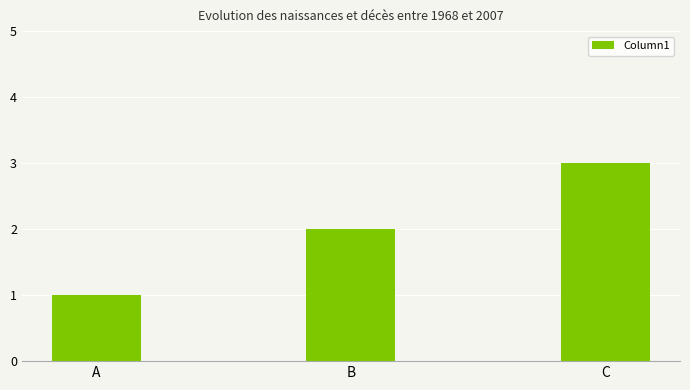

True or false: the data shows 0 at A.

False